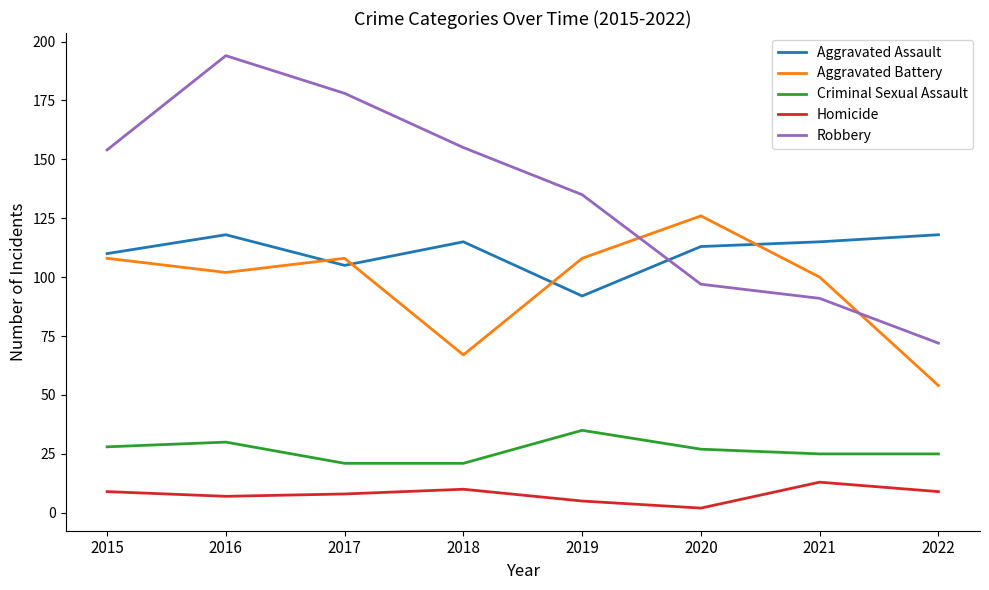

Is the value of Aggravated Assault at 2019 greater than the value of Aggravated Battery at 2021?

No